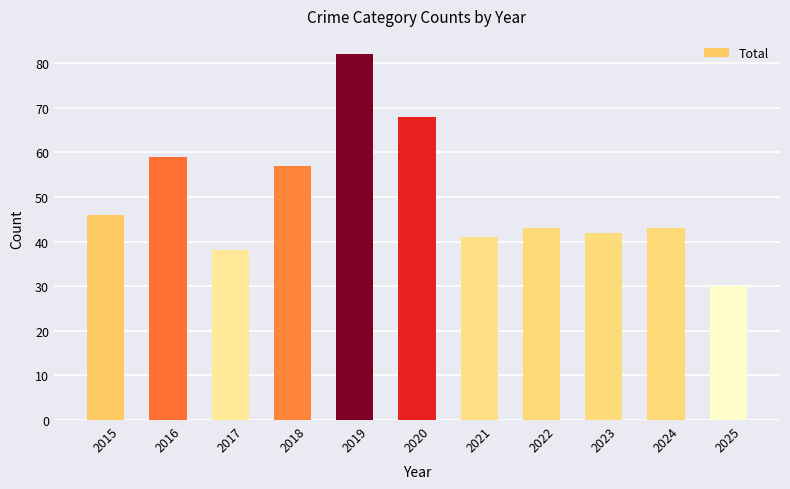

What is the value of the 11th bar from the left?

30